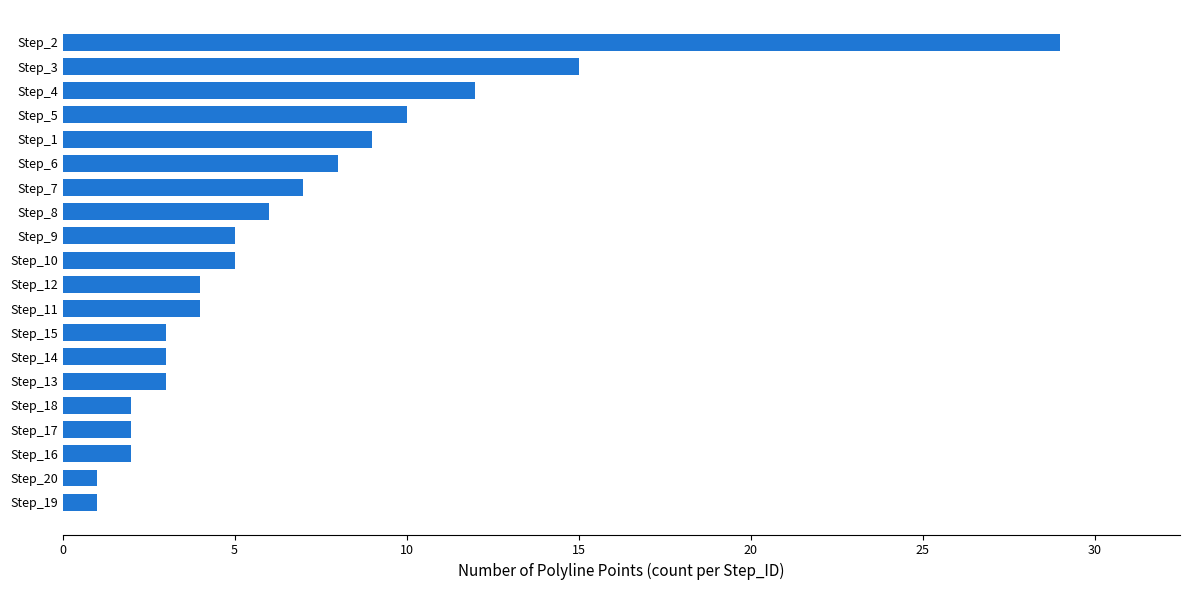

What is the maximum value shown in the chart?

29